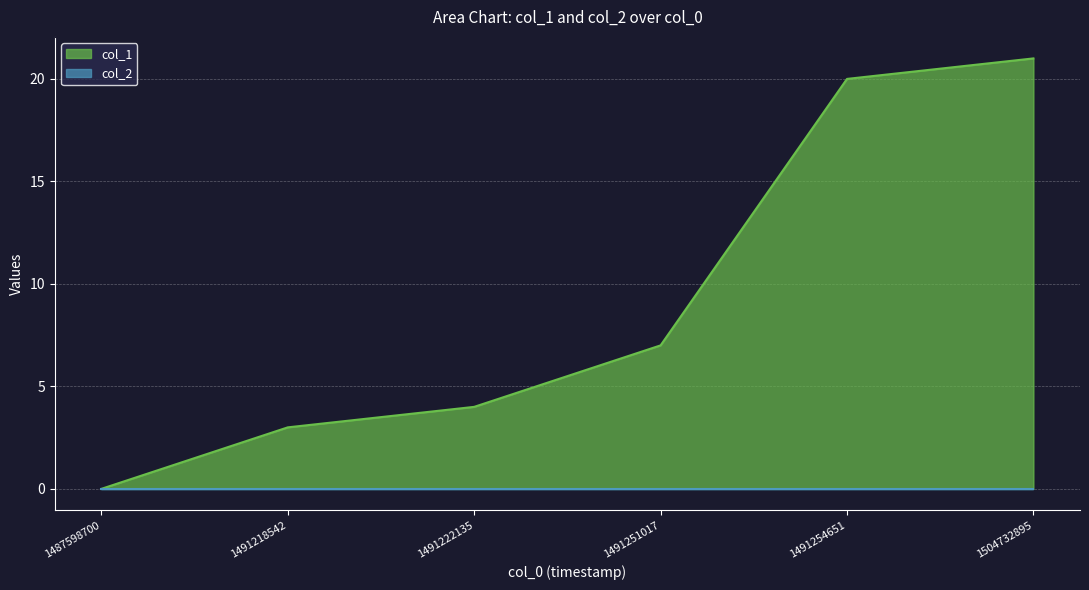

List the labels in order of value, largest first.

1504732895, 1491254651, 1491251017, 1491222135, 1491218542, 1487598700